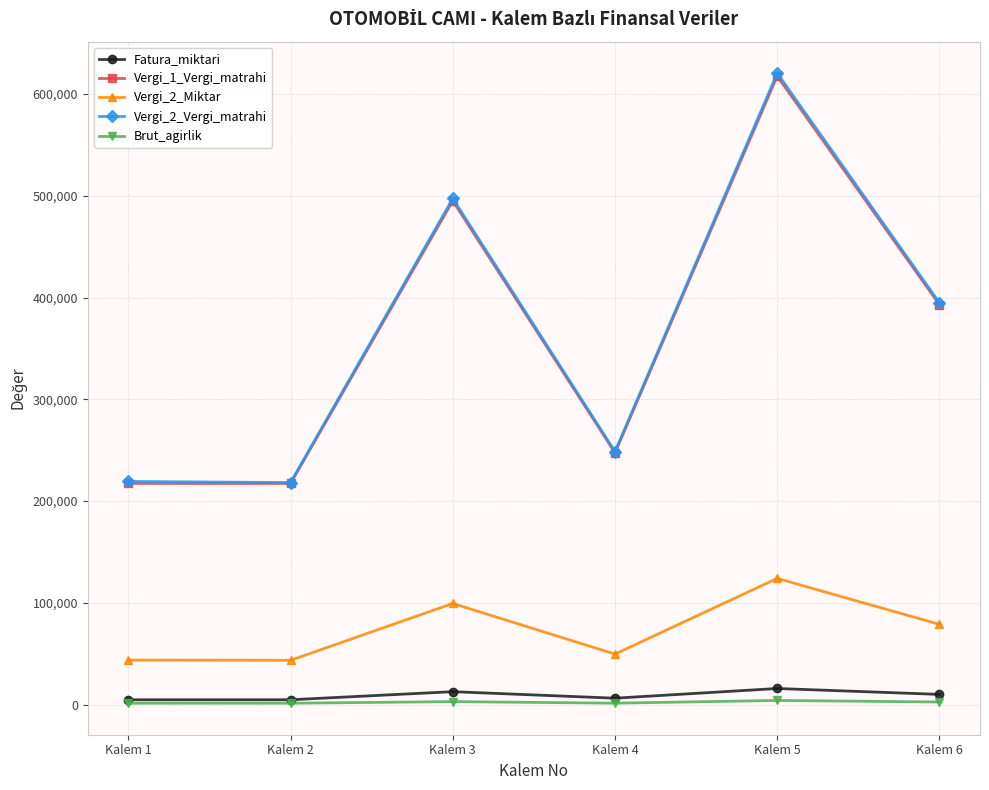

At how many categories does at least one series exceed 49105?

6